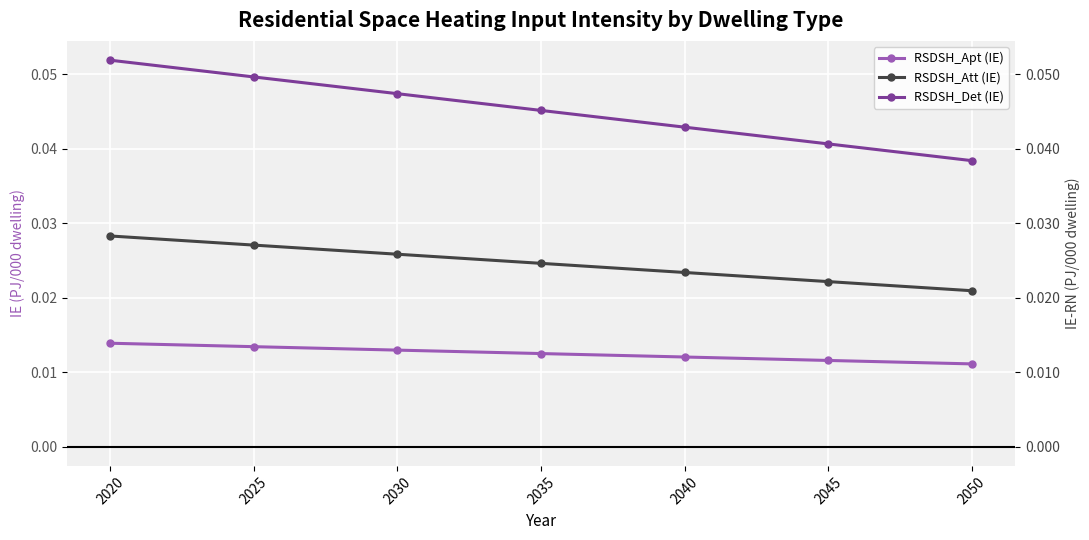

True or false: RSDSH_Apt (IE) and RSDSH_Att (IE) intersect in this chart.

False